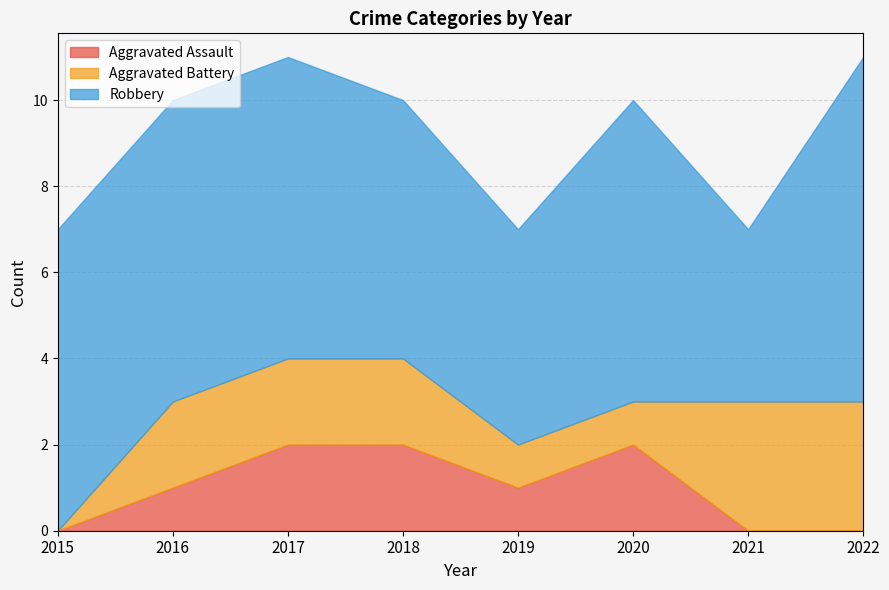

How many positive values does the Aggravated Assault series have?

5